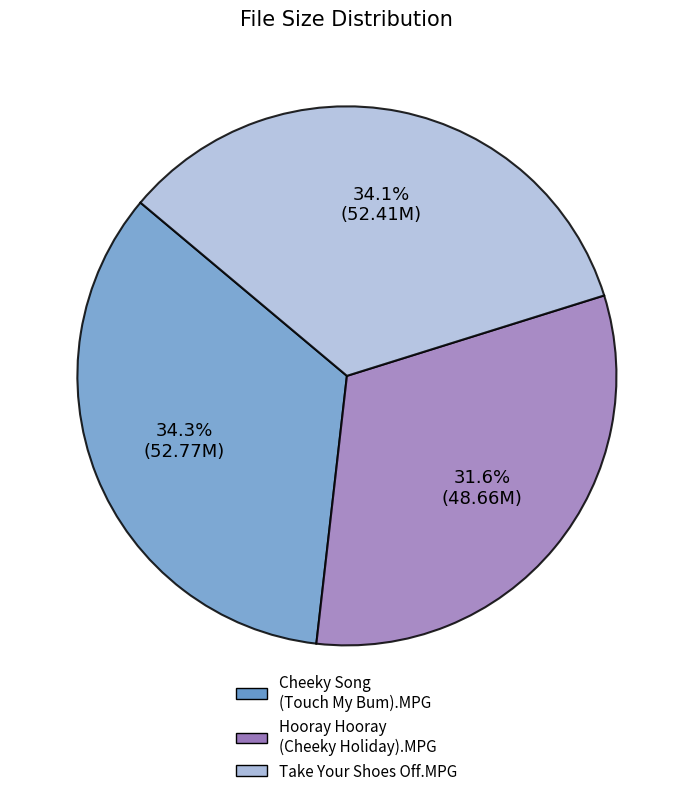

Is there a majority slice in this chart?

No